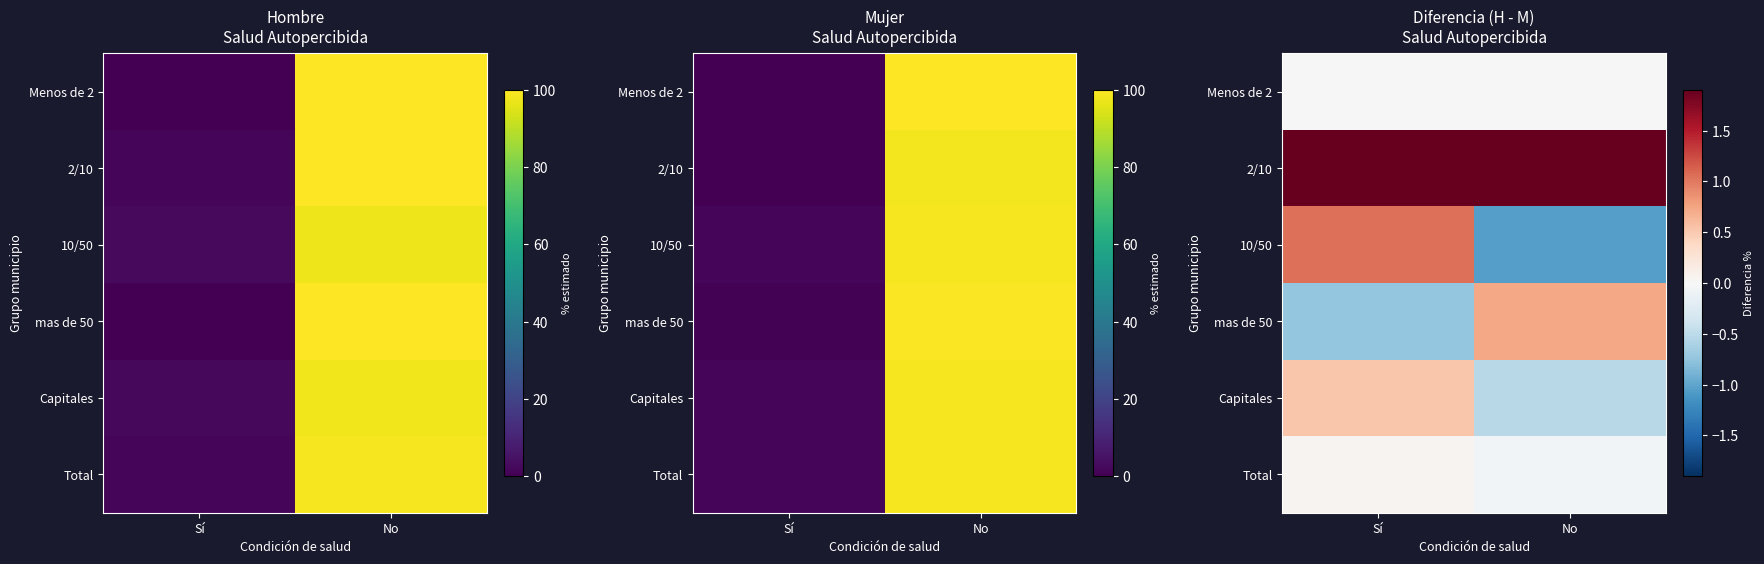

True or false: 10/50 has a value of 1.5 at Sí.

False